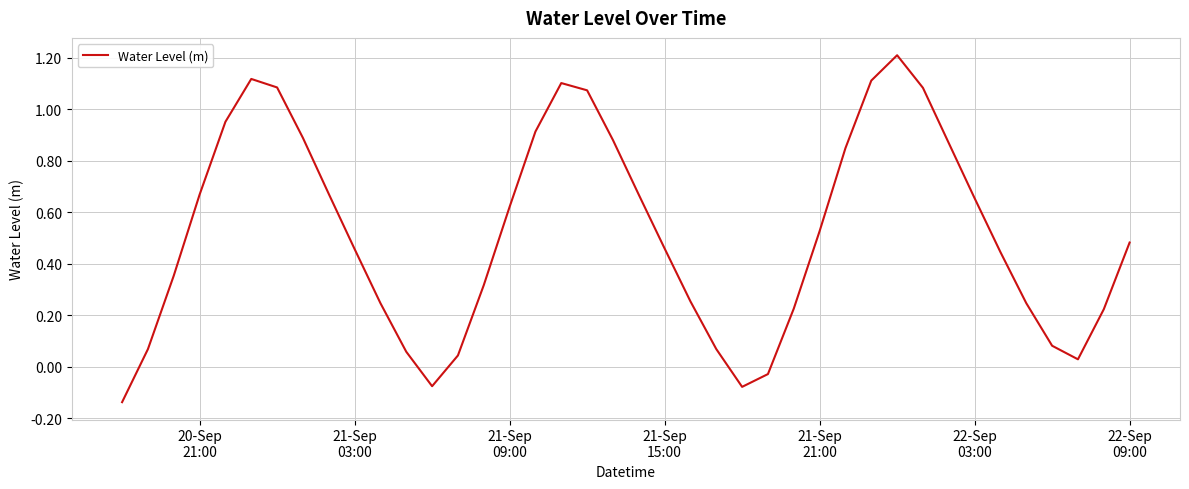

How many values exceed 0?

36